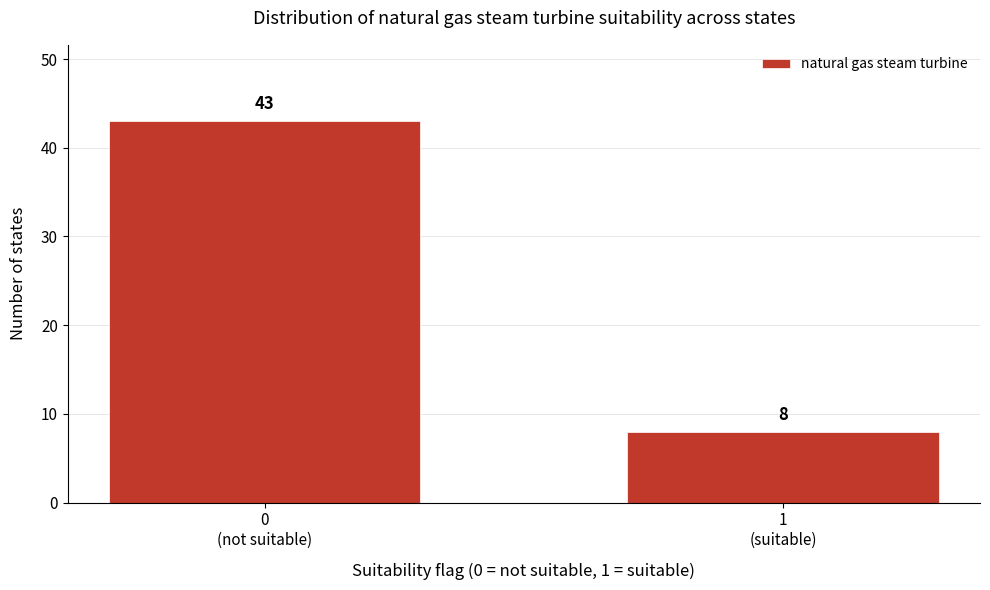

Reading right to left, transcribe all the data shown in this chart.

8	43